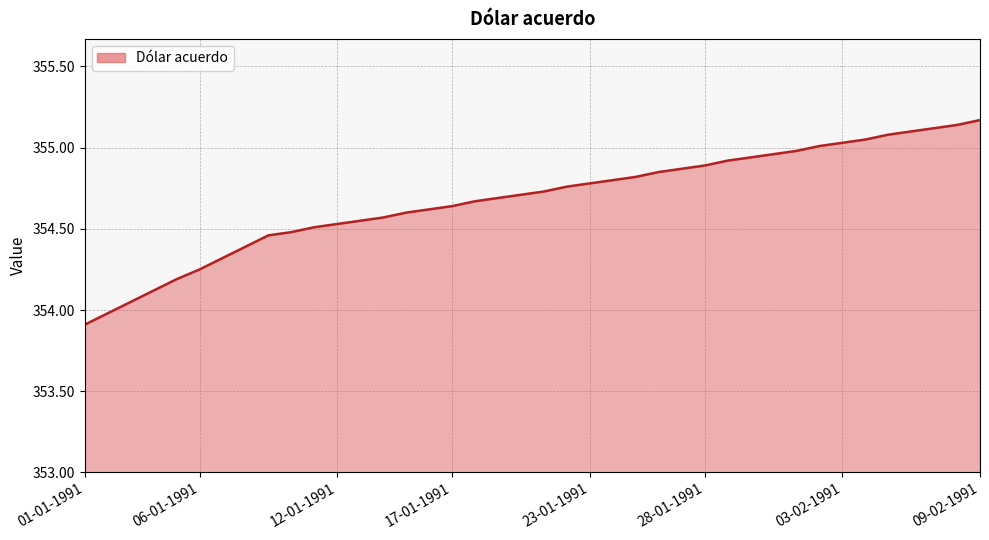

What is the difference between the maximum and minimum values?

1.3